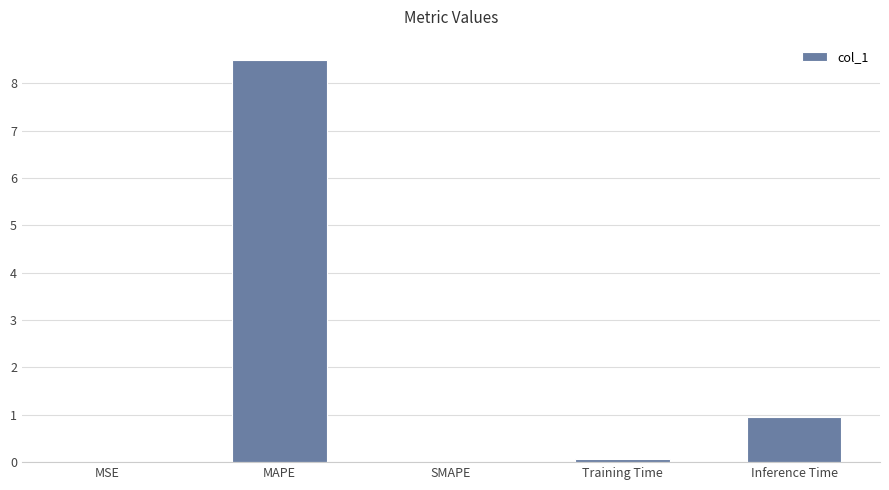

Are the bars grouped side by side (vs. stacked)?

No